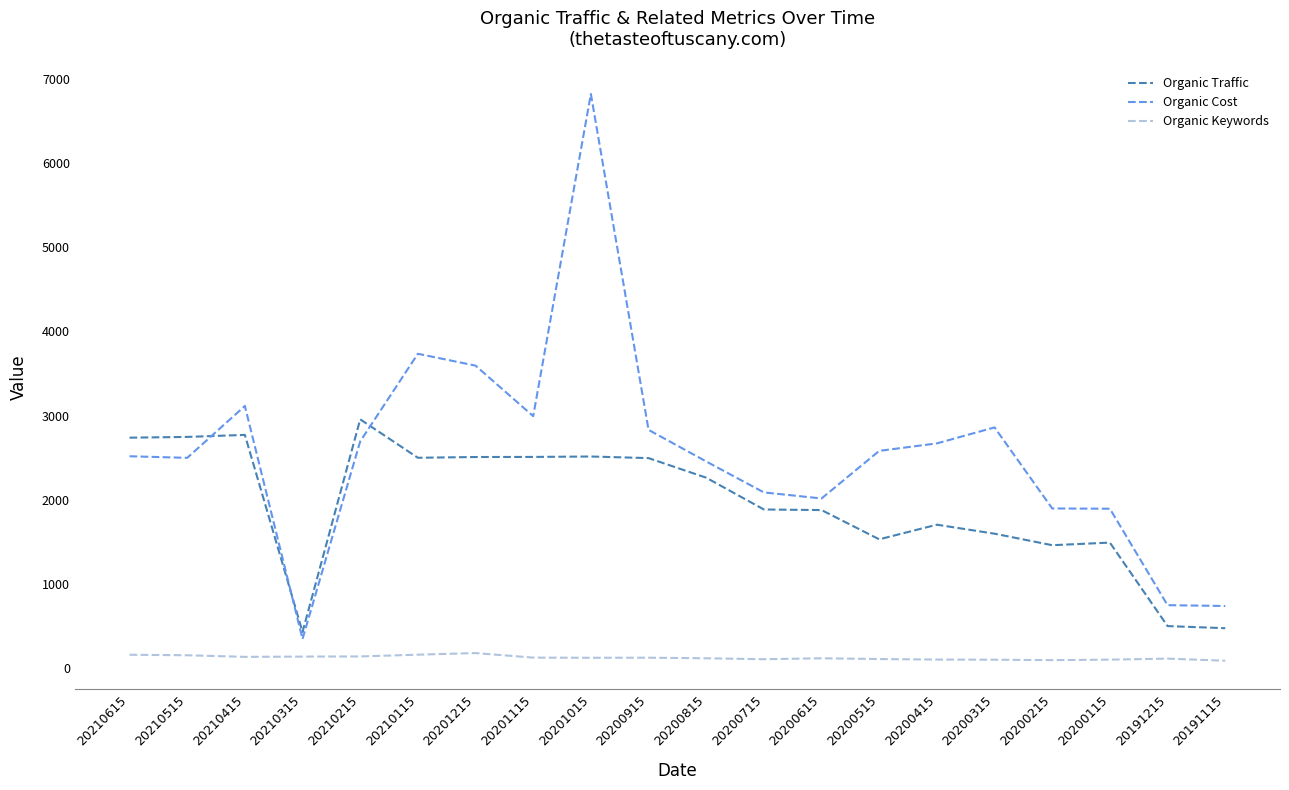

What is the average value of the Organic Keywords series?

120